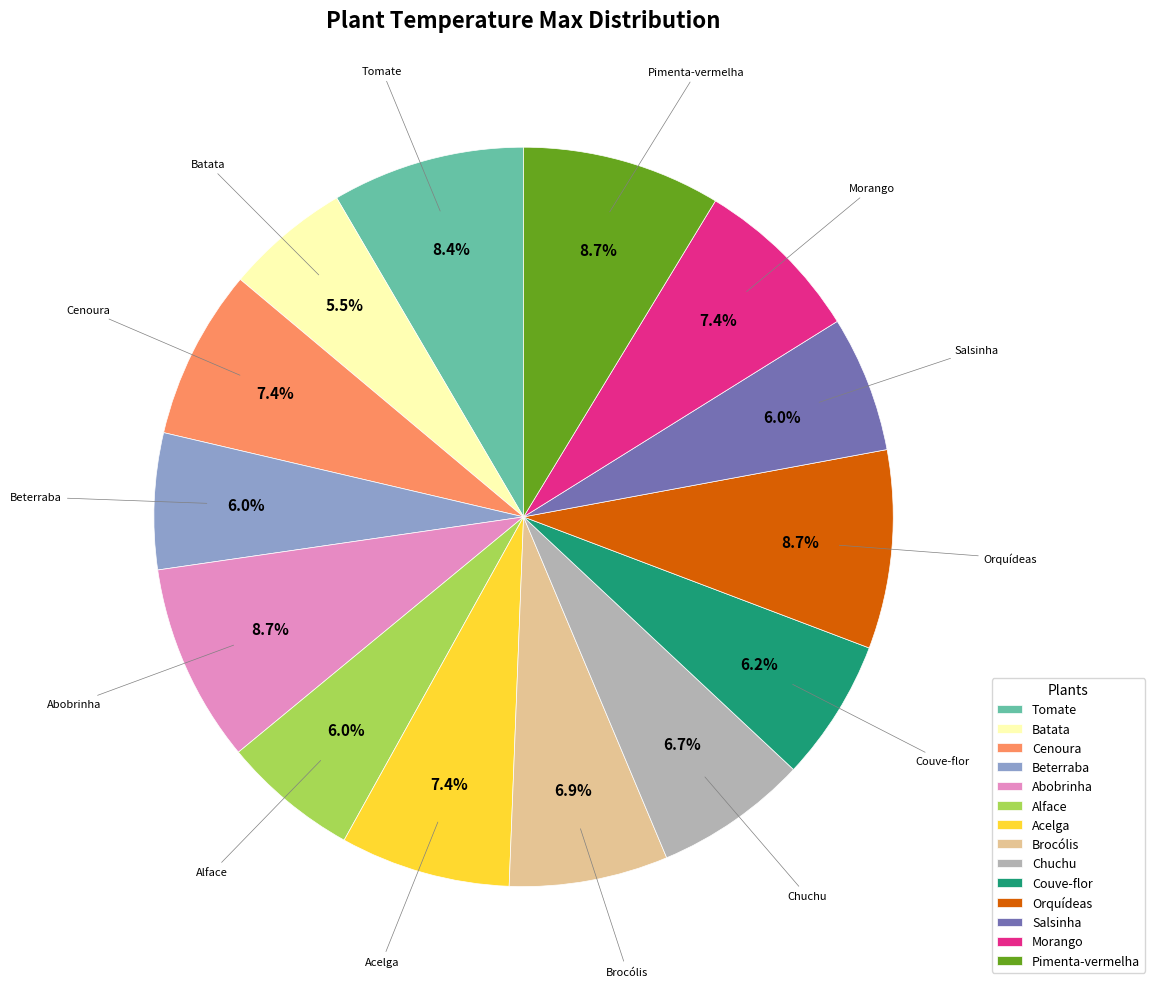

What percentage do Pimenta-vermelha and Cenoura together represent?

16.1%